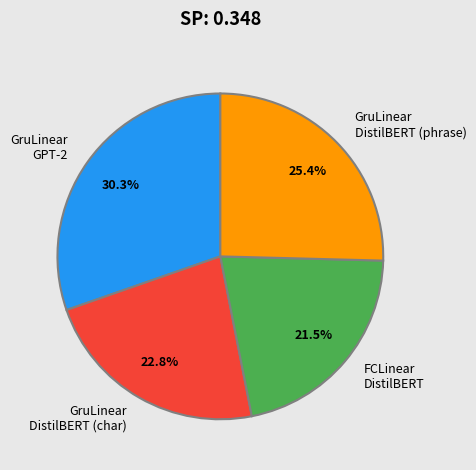

To the nearest percent, what is the difference between the largest and smallest slice percentages?

9%